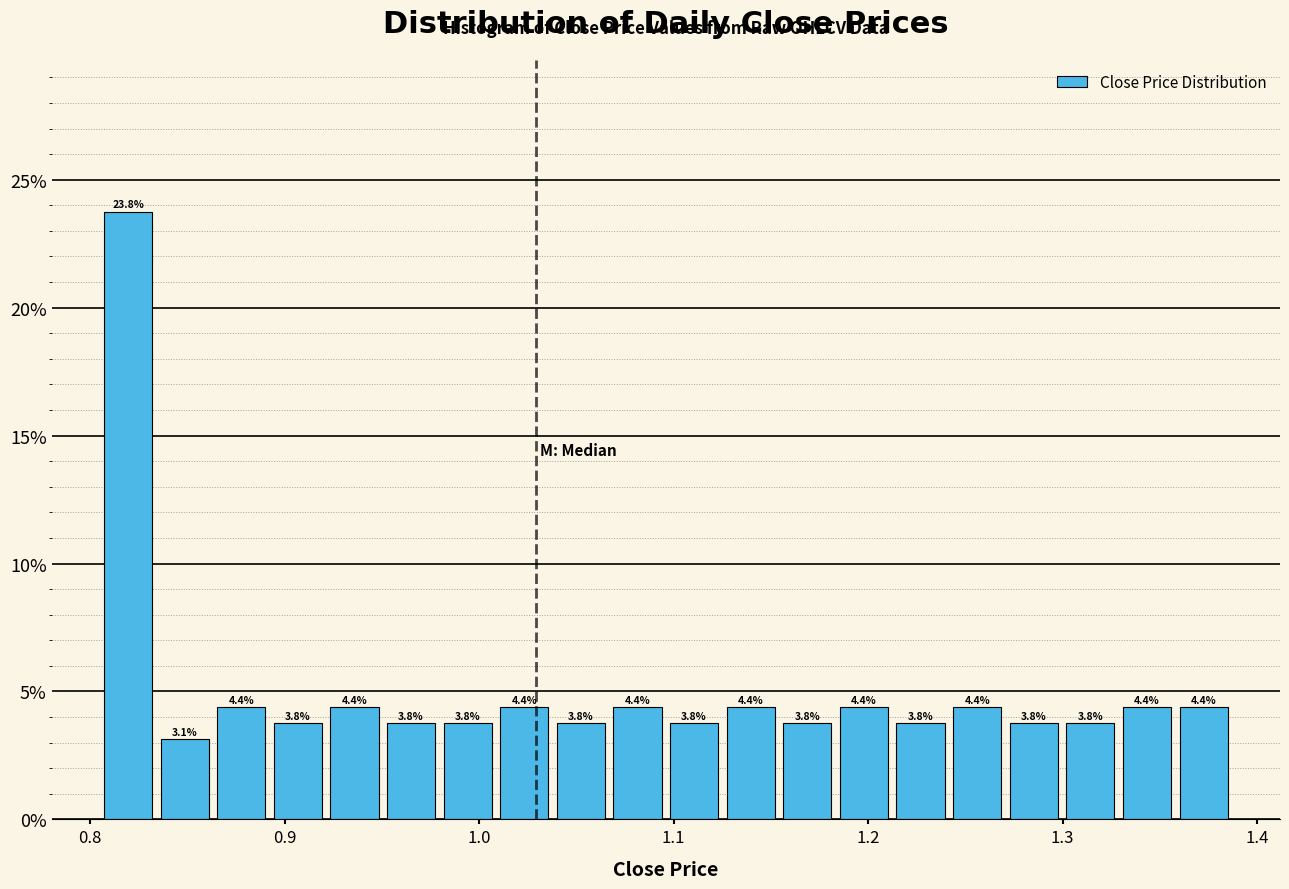

Read against the x-axis, roughly where is the centre of the tallest bar?

0.82